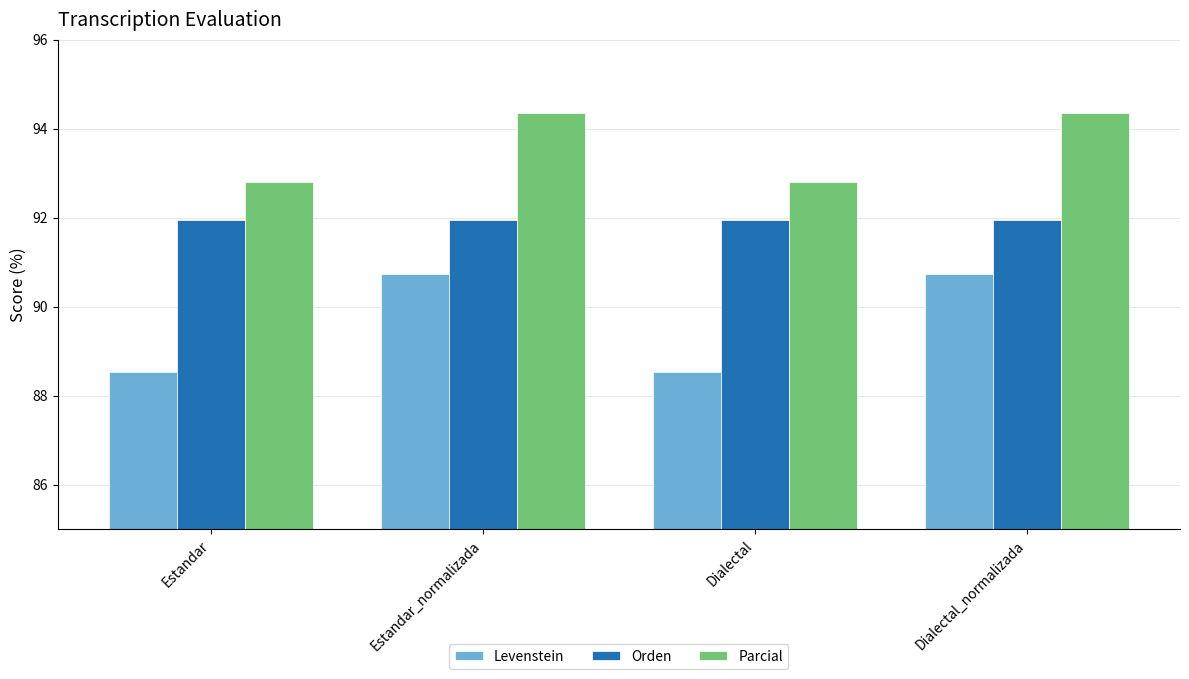

Is the value of Parcial at Estandar_normalizada greater than the value of Levenstein at Estandar?

Yes